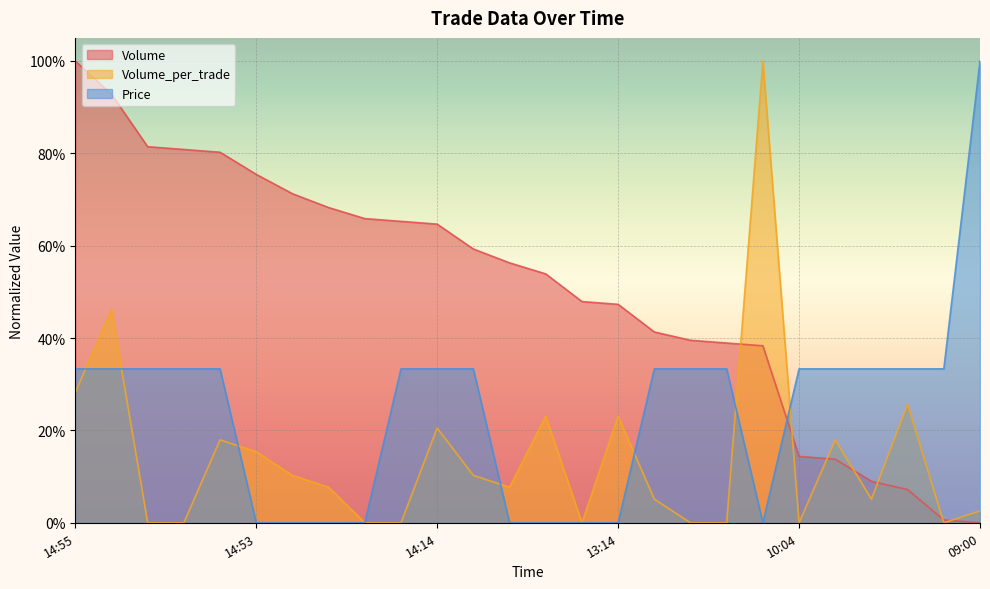

True or false: Price has more than 0 interior local peaks.

False